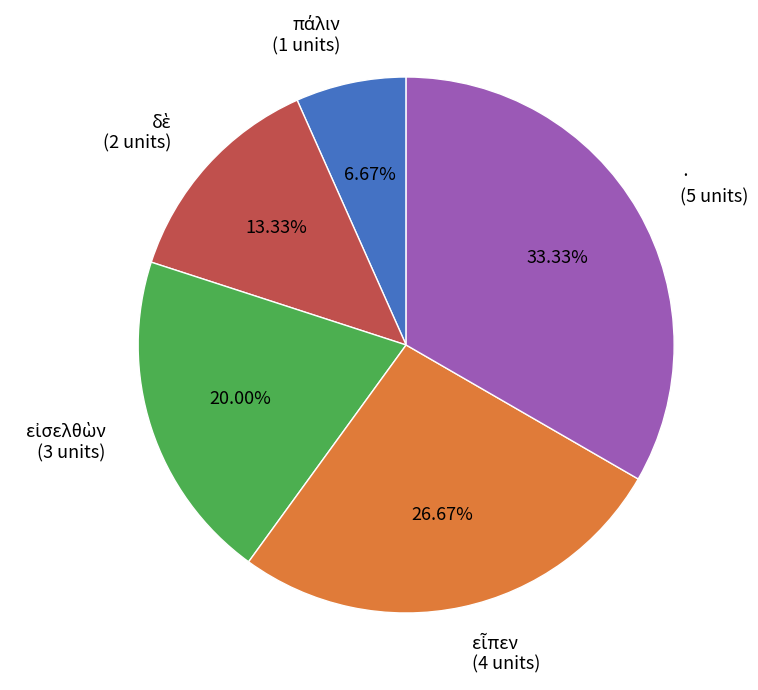

Is there a majority slice in this chart?

No